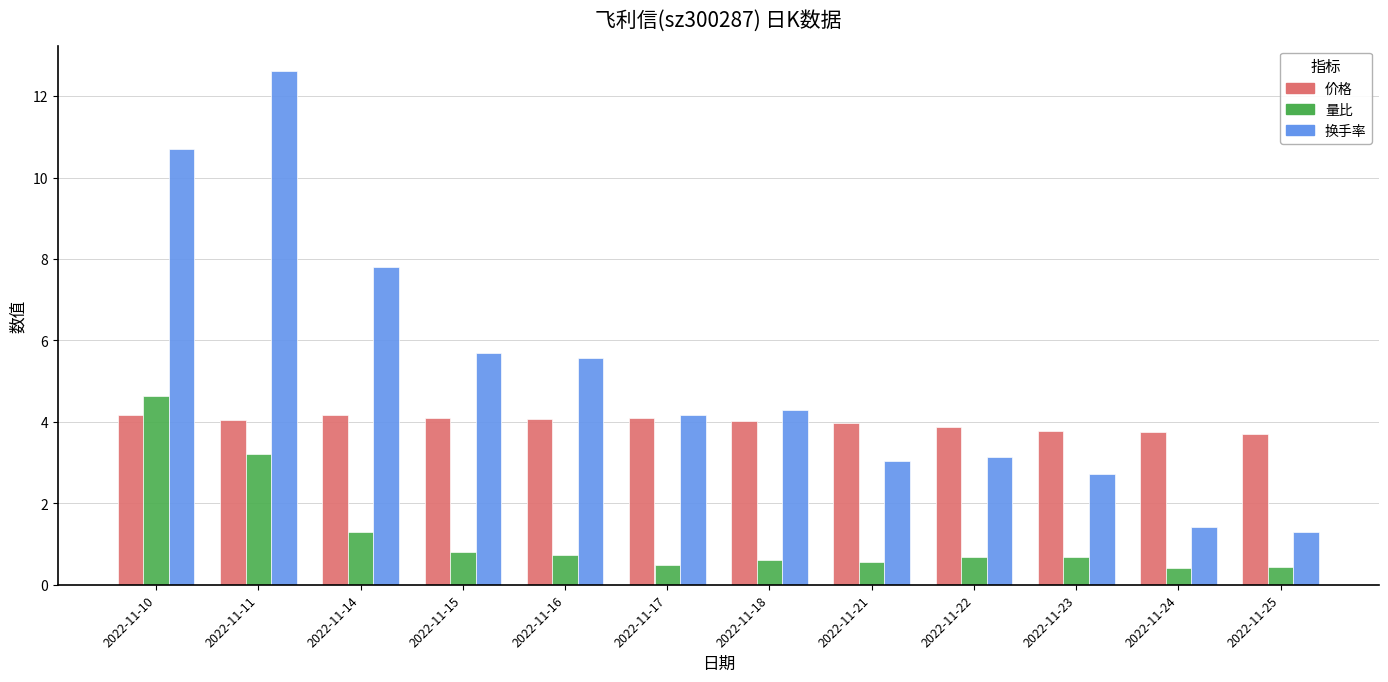

At which label does 换手率 first exceed 4?

2022-11-10